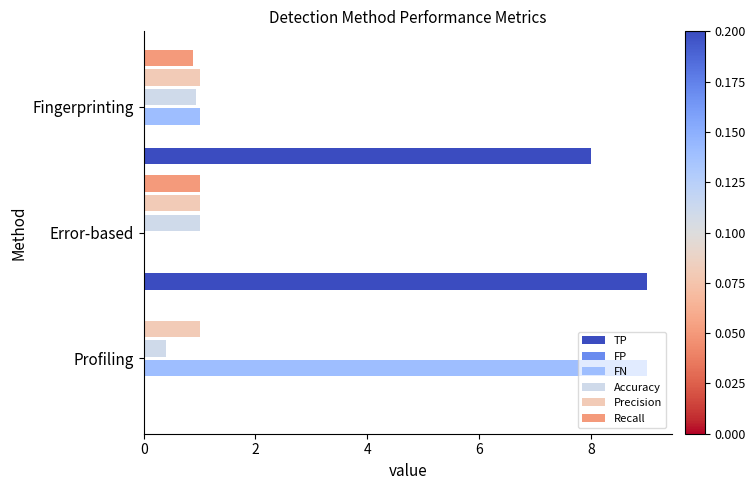

Which series has the largest range (max minus min)?

TP